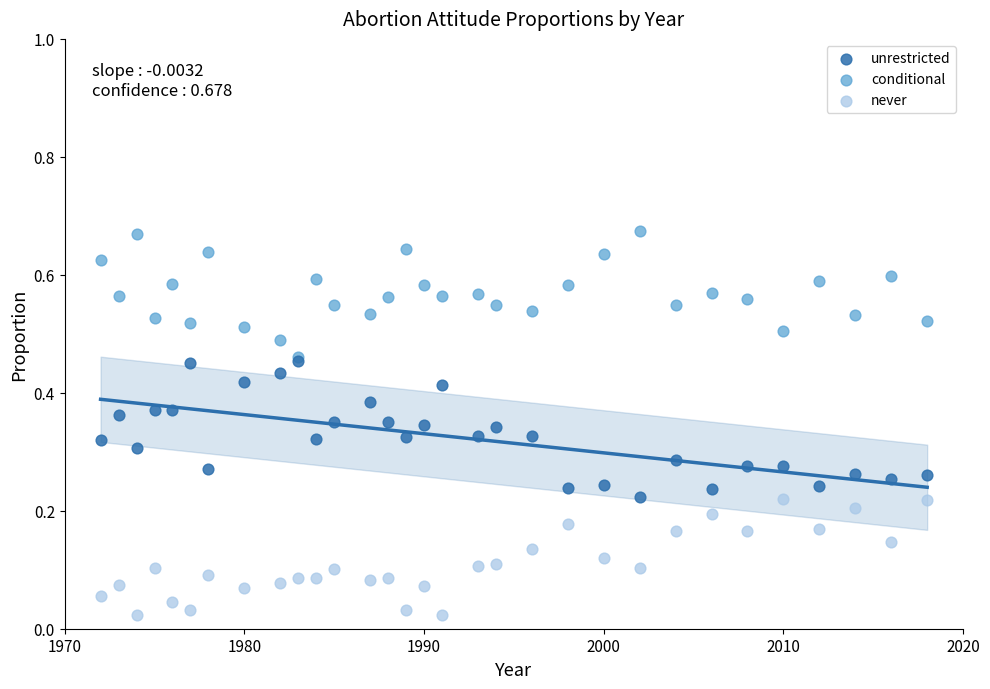

What are all the series names shown in the legend?

unrestricted, conditional, never